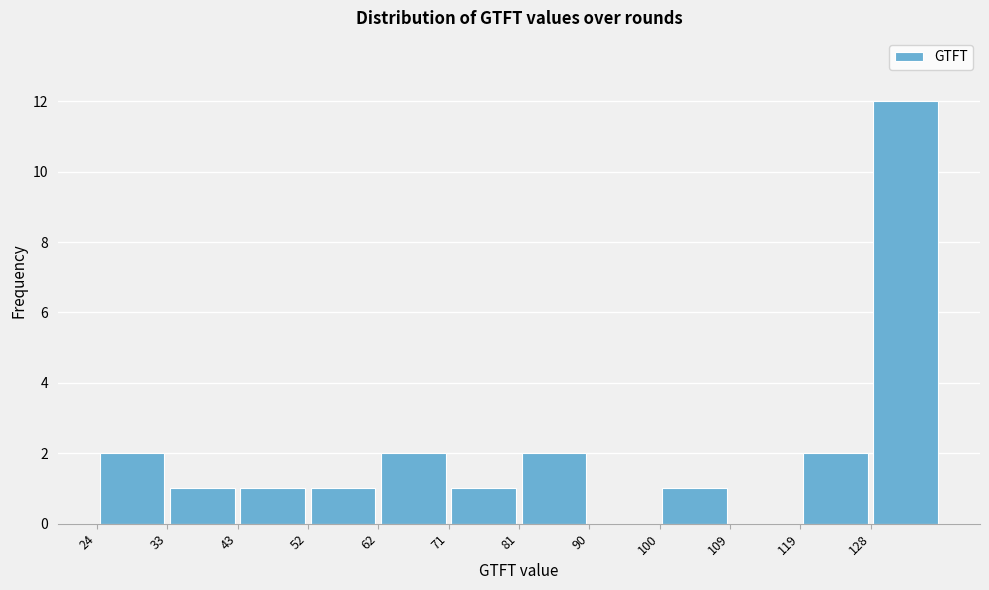

Reading left to right, transcribe this chart: for each bar, give the range it covers on the x-axis and its height. Neither the bar edges nor the heights are printed on the chart, so give them approximately, as read against the axes.

24.0 to 33.5: 2
33.5 to 43.0: 1
43.0 to 52.5: 1
52.5 to 62.0: 1
62.0 to 71.5: 2
71.5 to 81.0: 1
81.0 to 90.5: 2
90.5 to 100.0: 0
100.0 to 109.5: 1
109.5 to 119.0: 0
119.0 to 128.5: 2
128.5 to 138.0: 12